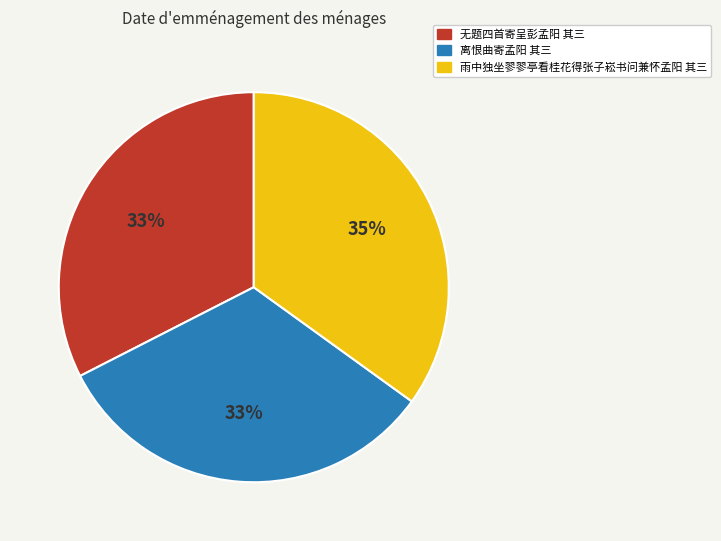

The 离恨曲寄孟阳 其三 slice represents 41% of the pie. True or false?

False